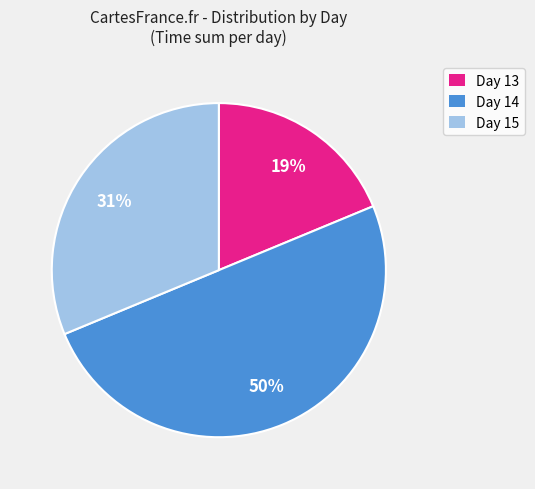

Does Day 13 account for over 50% of the chart?

No